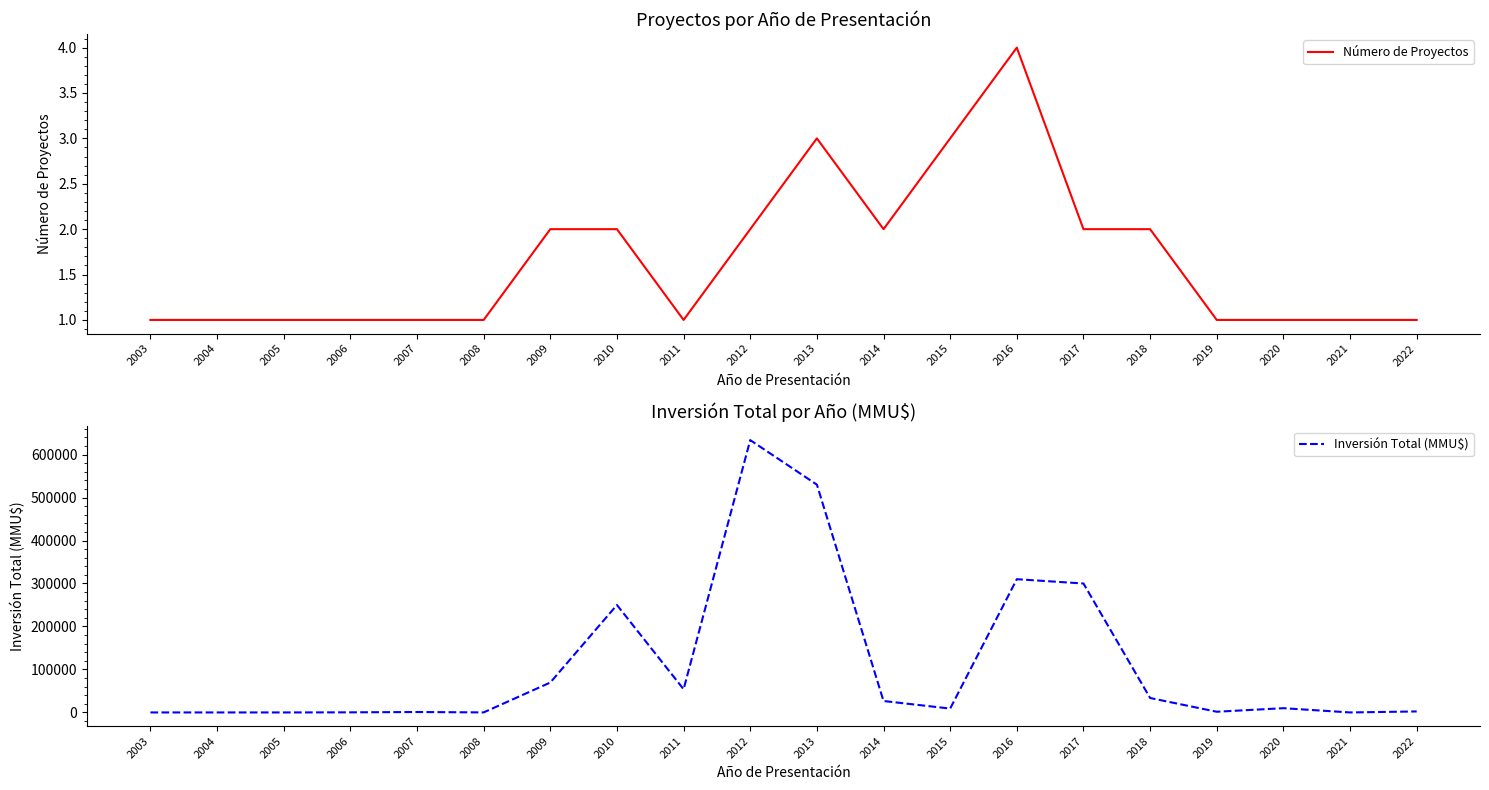

What is the total value across all series at 2015?

9003